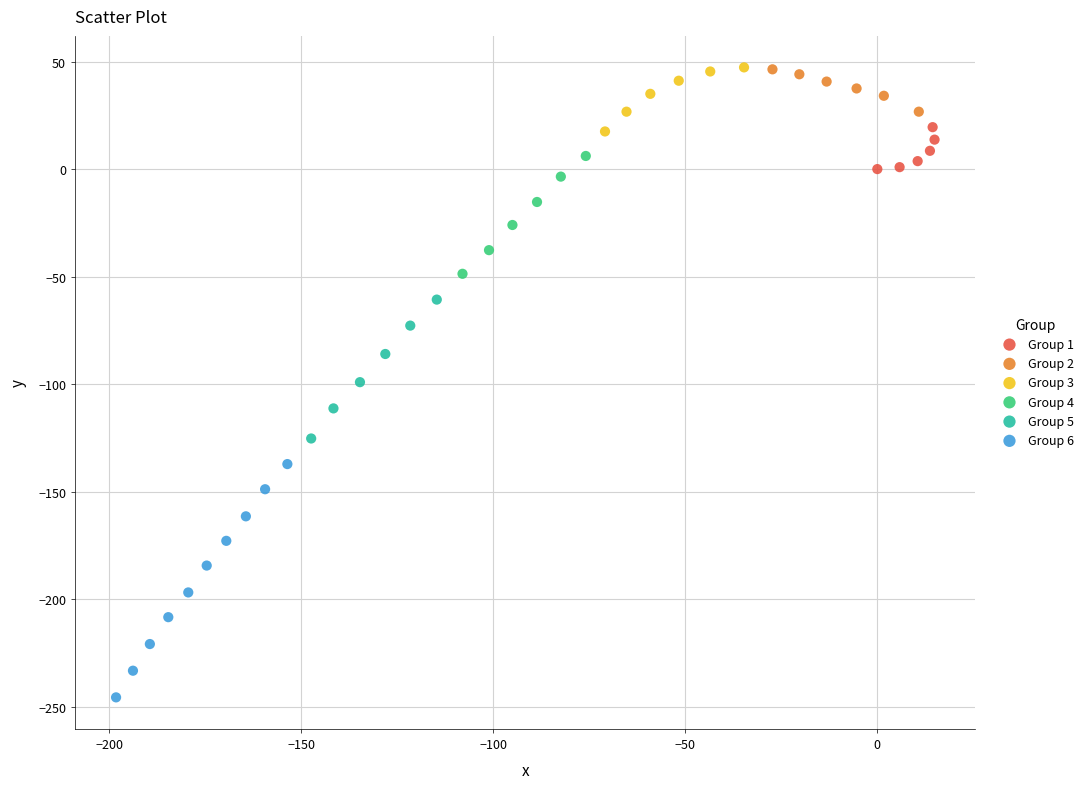

Which series has the widest spread of Y values?

Group 6